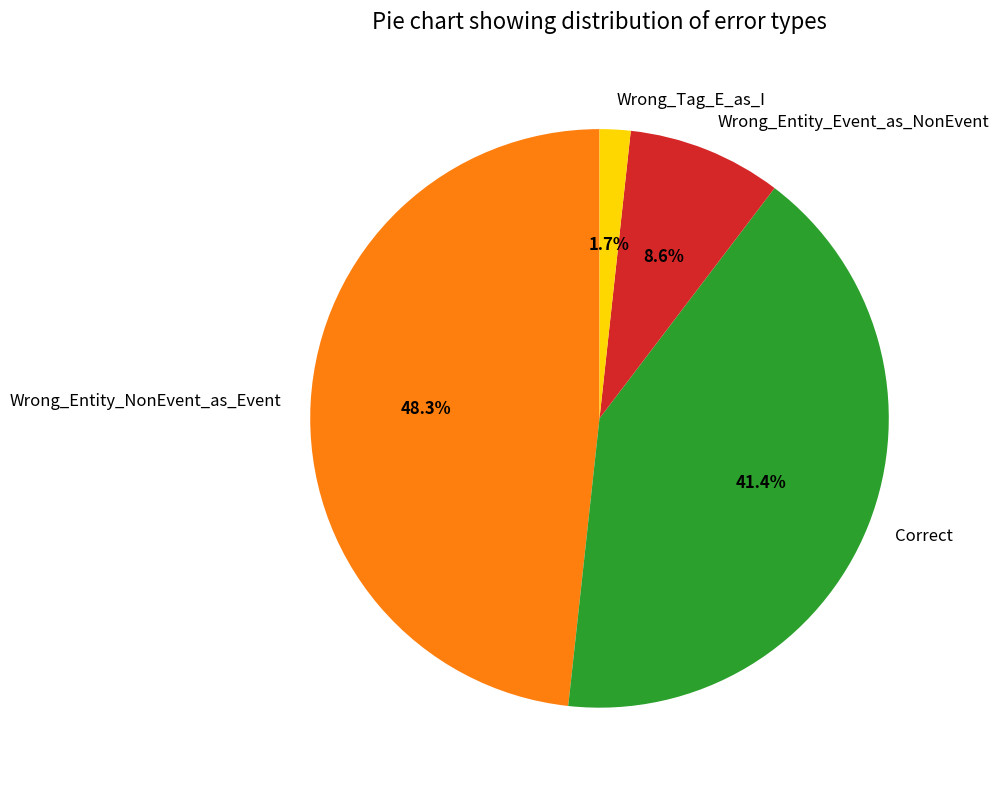

To the nearest percent, what portion does Wrong_Entity_NonEvent_as_Event represent?

48%